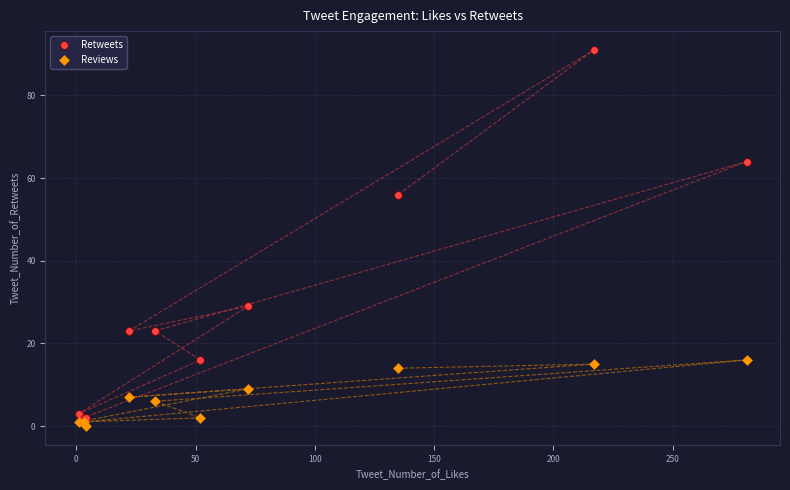

Which series reaches the maximum Y coordinate?

Retweets